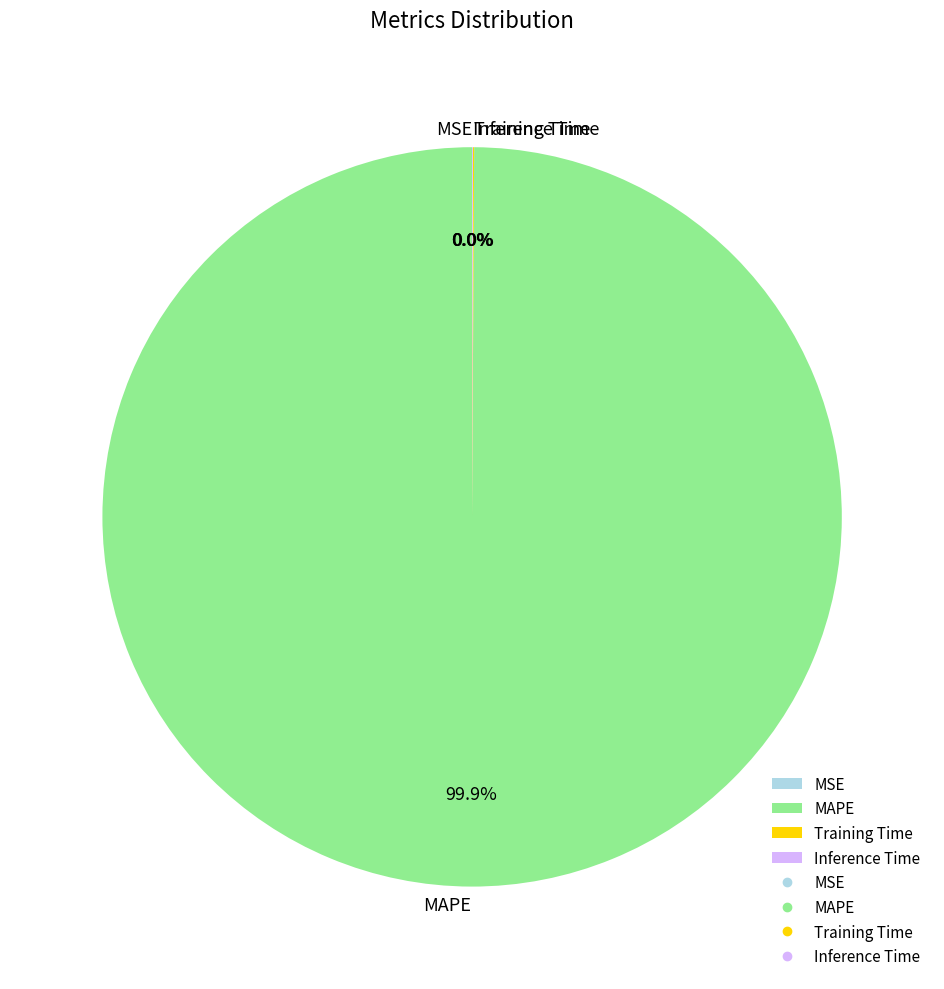

What is the largest slice in the pie chart?

MAPE